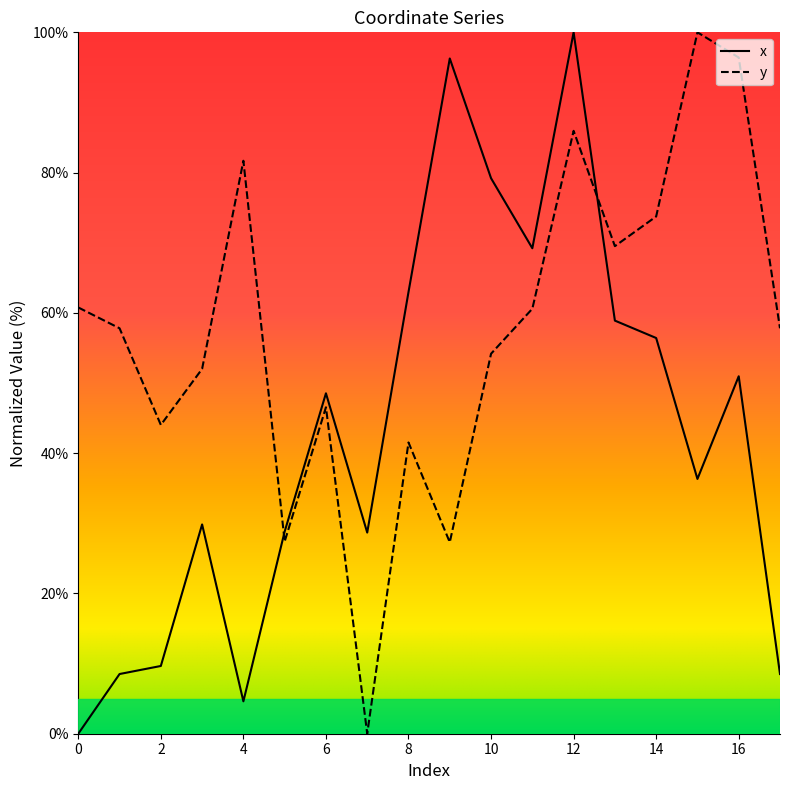

What is the greatest value displayed?

100.0